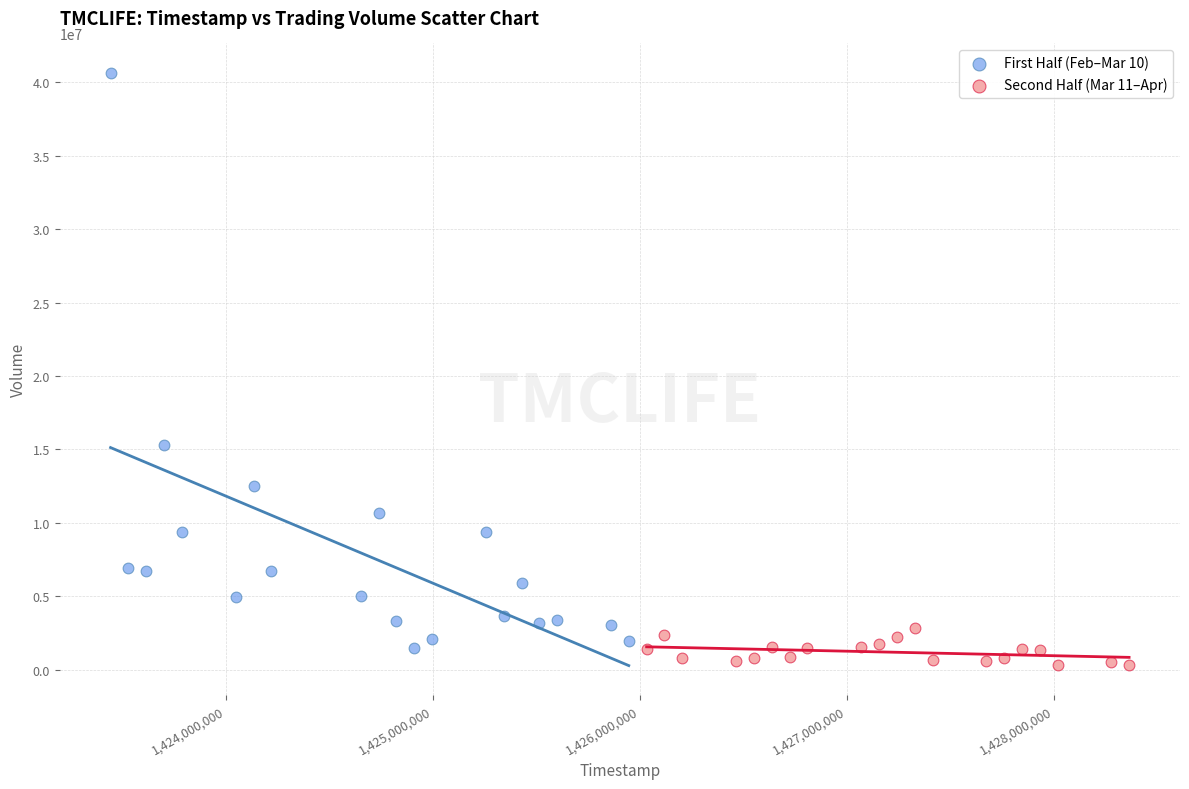

Which series reaches the maximum Y coordinate?

First Half (Feb–Mar 10)